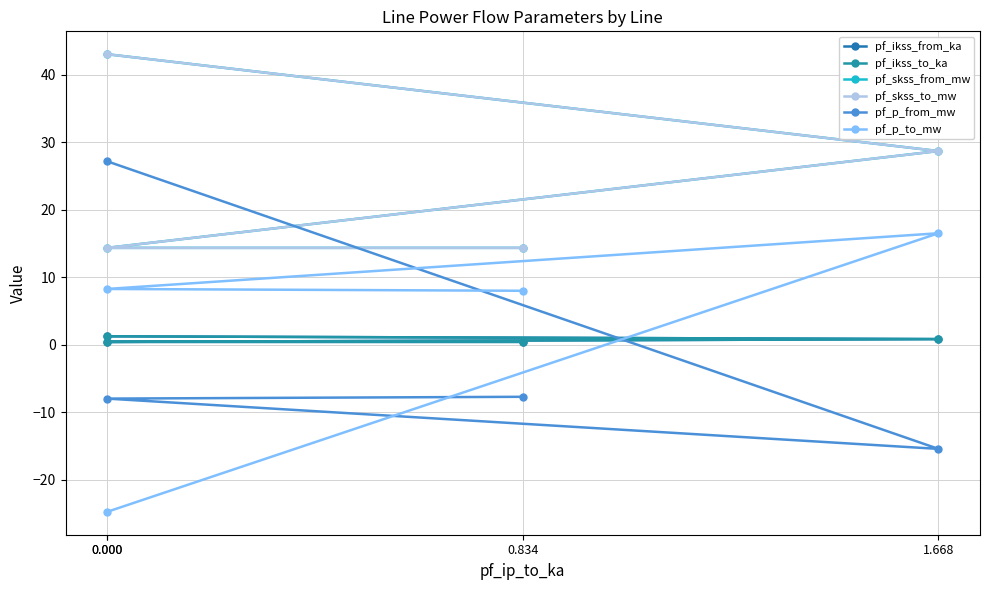

At how many categories does at least one series exceed 38?

1